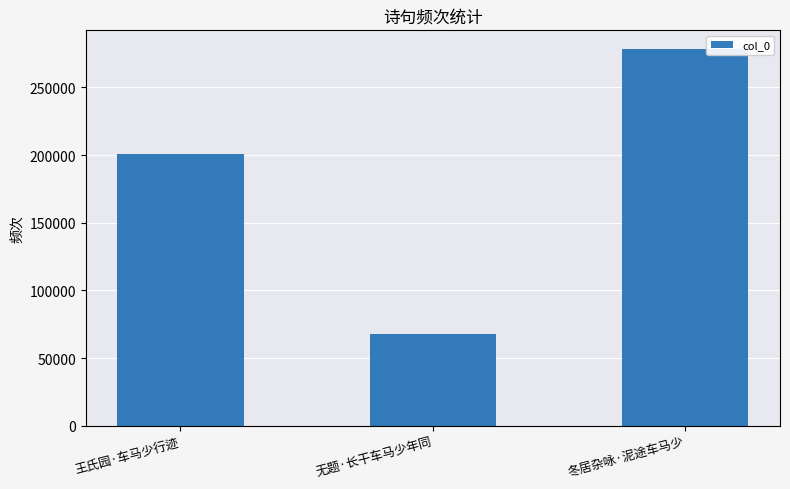

The chart shows a value of 337441 at 王氏园·车马少行迹. True or false?

False